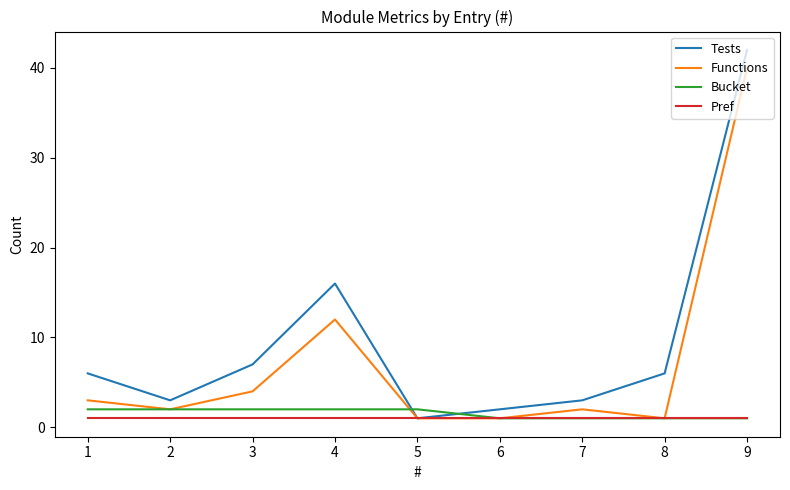

The Bucket series shows 2 at 5. True or false?

True